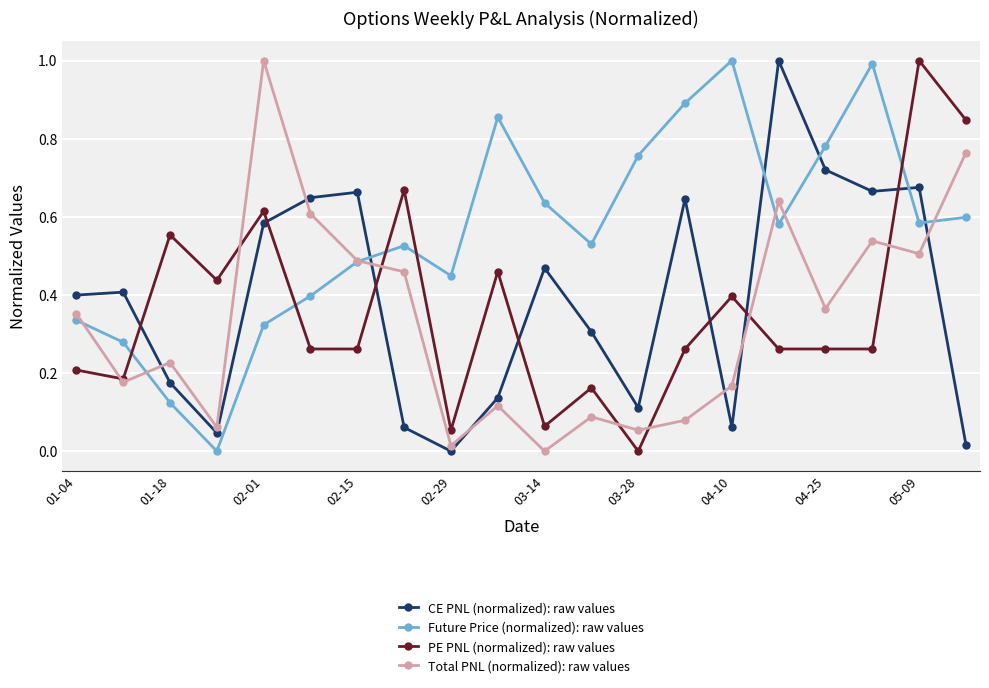

After their last crossing, which series has the higher values: Total PNL (normalized): raw values or CE PNL (normalized): raw values?

Total PNL (normalized): raw values